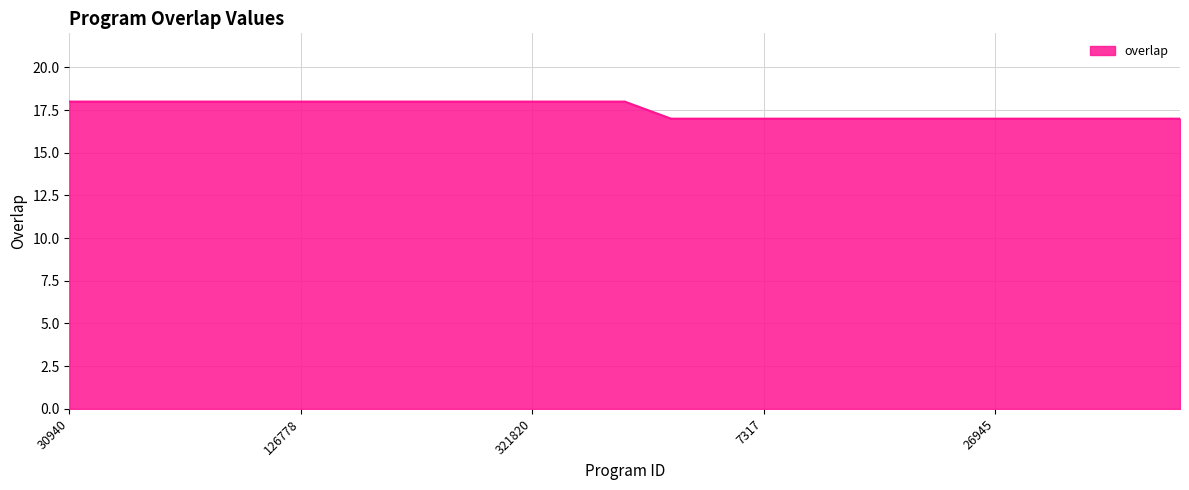

What is the greatest value displayed?

18